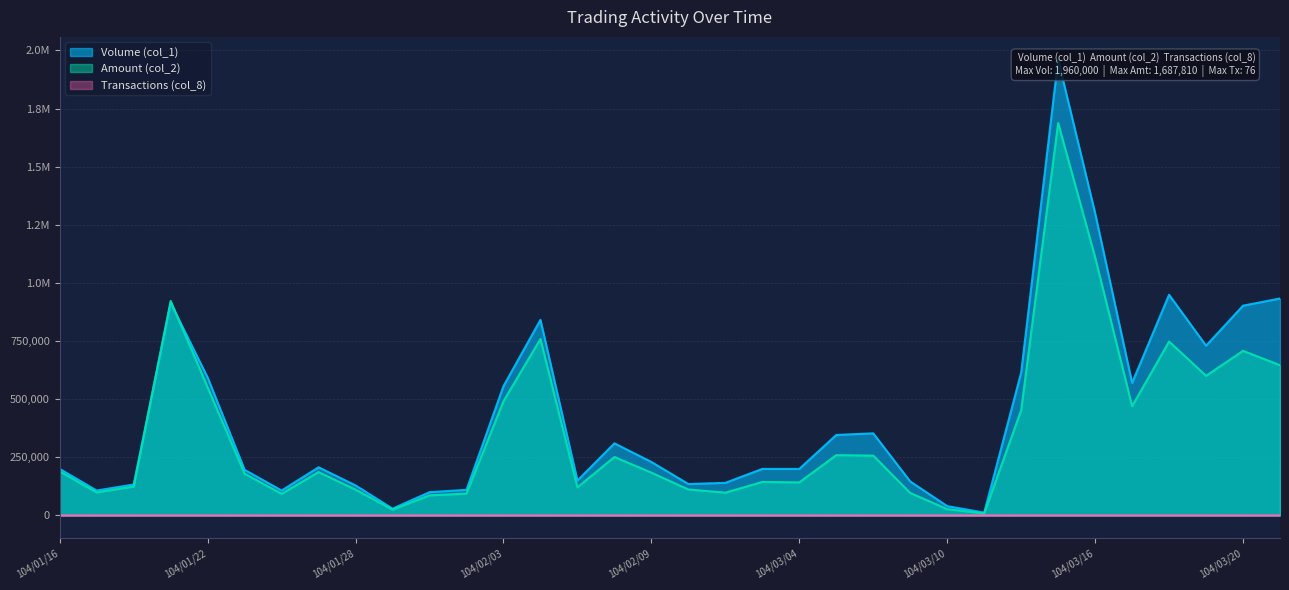

Reading right to left, what are all the values shown in this chart?

Volume (col_1): 104/03/23=933000	104/03/20=902000	104/03/19=730000	104/03/18=949000	104/03/17=570000	104/03/16=1300000	104/03/13=1960000	104/03/12=614000	104/03/11=12000	104/03/10=40000	104/03/09=146000	104/03/06=353000	104/03/05=346000	104/03/04=200000	104/03/03=200000	104/02/11=140000	104/02/10=135000	104/02/09=230000	104/02/06=310000	104/02/05=150000	104/02/04=841000	104/02/03=556000	104/02/02=110000	104/01/30=100000	104/01/29=29000	104/01/28=129000	104/01/27=207000	104/01/26=107000	104/01/23=196000	104/01/22=593000	104/01/21=914000	104/01/20=133000	104/01/19=107000	104/01/16=200000
Amount (col_2): 104/03/23=646120	104/03/20=707680	104/03/19=600600	104/03/18=747890	104/03/17=469550	104/03/16=1110970	104/03/13=1687810	104/03/12=452400	104/03/11=8520	104/03/10=26900	104/03/09=96580	104/03/06=257300	104/03/05=259210	104/03/04=142000	104/03/03=144000	104/02/11=97950	104/02/10=111600	104/02/09=184000	104/02/06=251300	104/02/05=120500	104/02/04=758960	104/02/03=491220	104/02/02=94000	104/01/30=86000	104/01/29=24650	104/01/28=110940	104/01/27=186300	104/01/26=93090	104/01/23=179120	104/01/22=550590	104/01/21=922300	104/01/20=123950	104/01/19=98970	104/01/16=189000
Transactions (col_8): 104/03/23=24	104/03/20=24	104/03/19=17	104/03/18=25	104/03/17=25	104/03/16=61	104/03/13=76	104/03/12=21	104/03/11=1	104/03/10=4	104/03/09=3	104/03/06=12	104/03/05=7	104/03/04=1	104/03/03=2	104/02/11=4	104/02/10=3	104/02/09=5	104/02/06=3	104/02/05=2	104/02/04=17	104/02/03=12	104/02/02=2	104/01/30=1	104/01/29=1	104/01/28=2	104/01/27=3	104/01/26=3	104/01/23=3	104/01/22=11	104/01/21=29	104/01/20=4	104/01/19=2	104/01/16=4